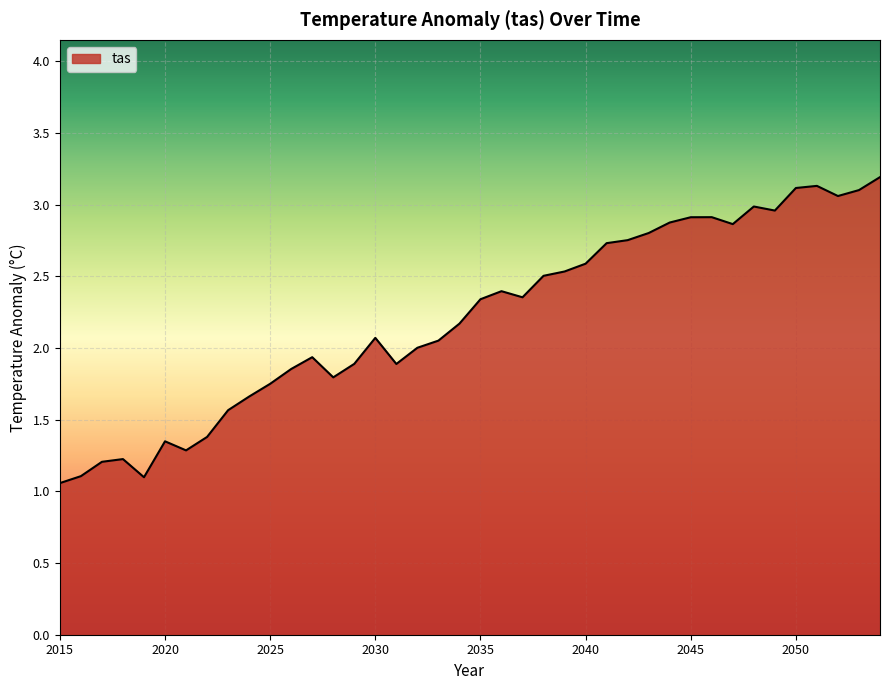

What is the greatest value displayed?

3.2